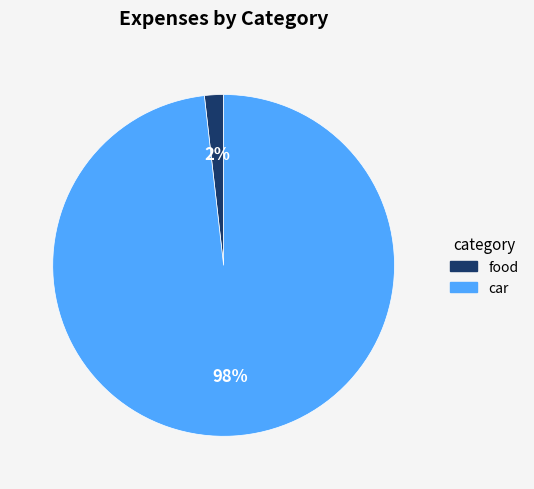

What is the smallest slice in the pie chart?

food